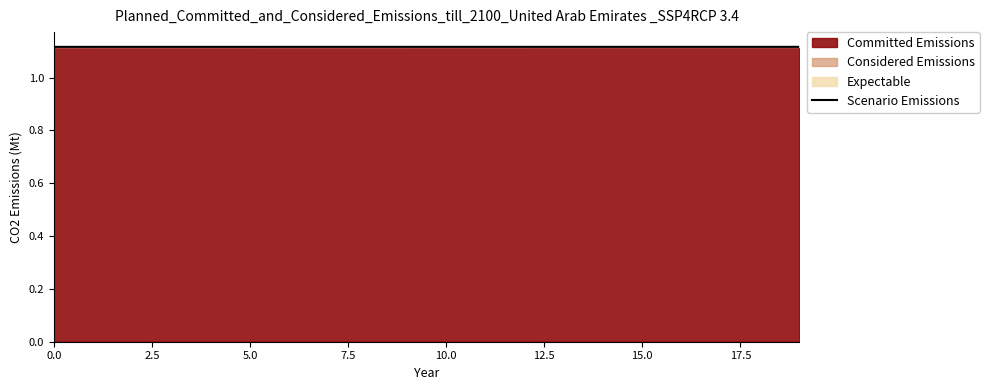

Reading left to right, list all the values displayed in this chart.

1.1	1.1	1.1	1.1	1.1	1.1	1.1	1.1	1.1	1.1	1.1	1.1	1.1	1.1	1.1	1.1	1.1	1.1	1.1	1.1